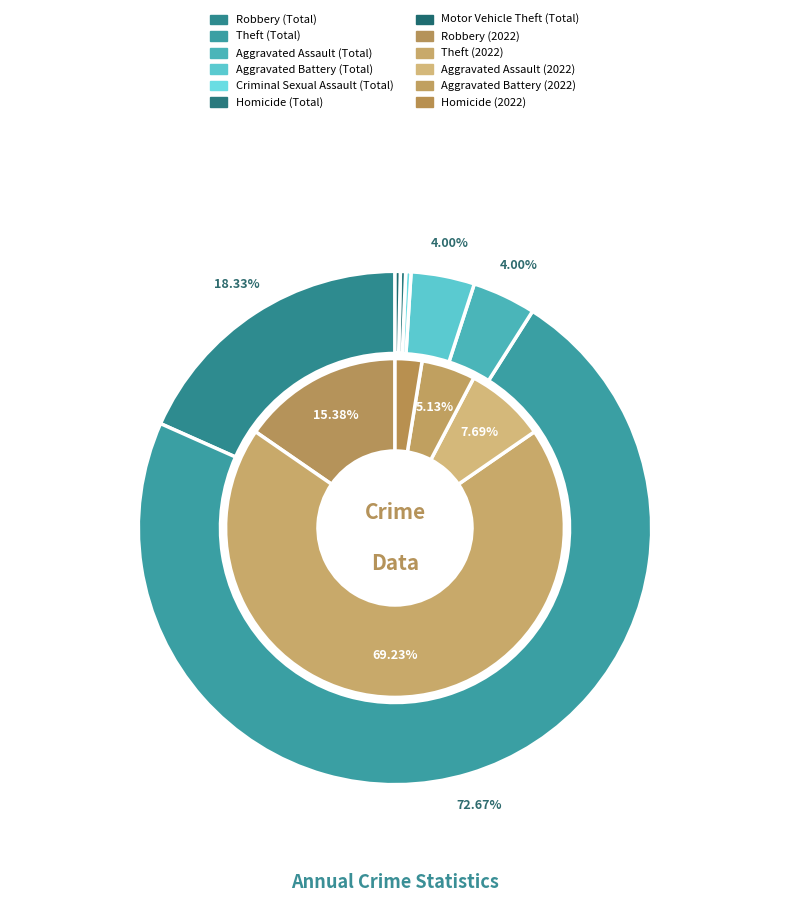

How many segments does this pie chart have?

7